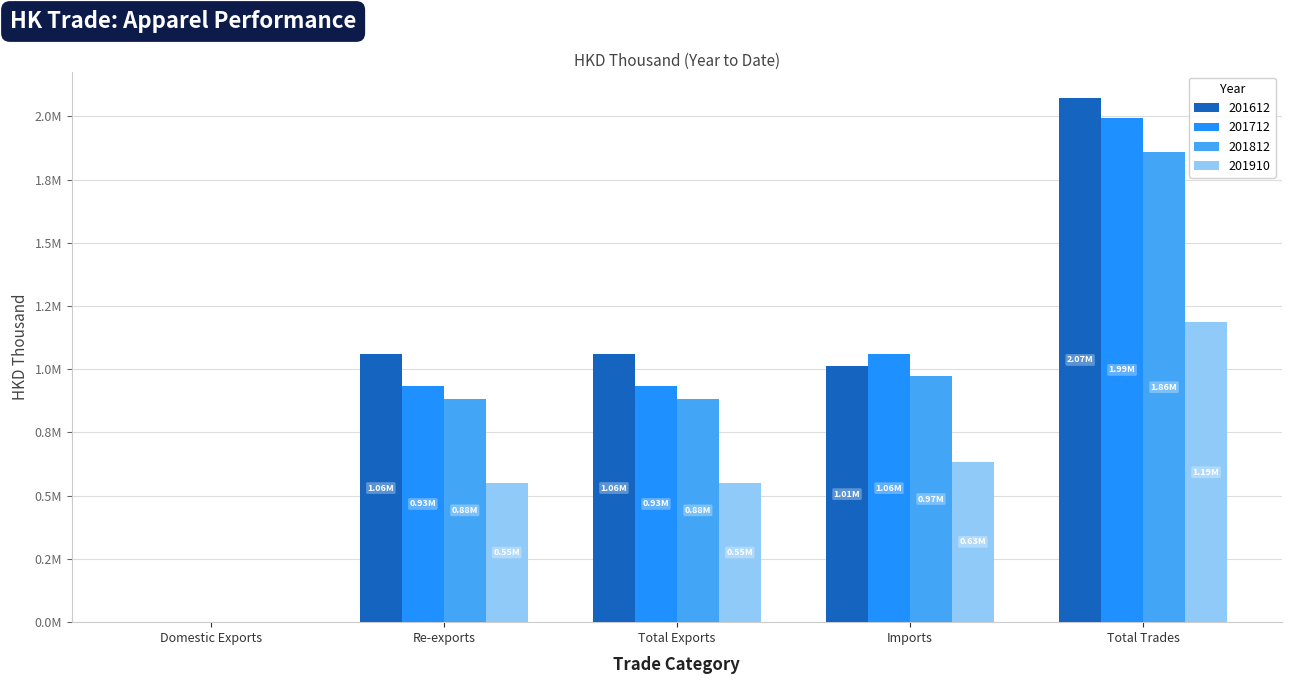

Rank the series at Total Exports from lowest to highest value.

201910, 201812, 201712, 201612